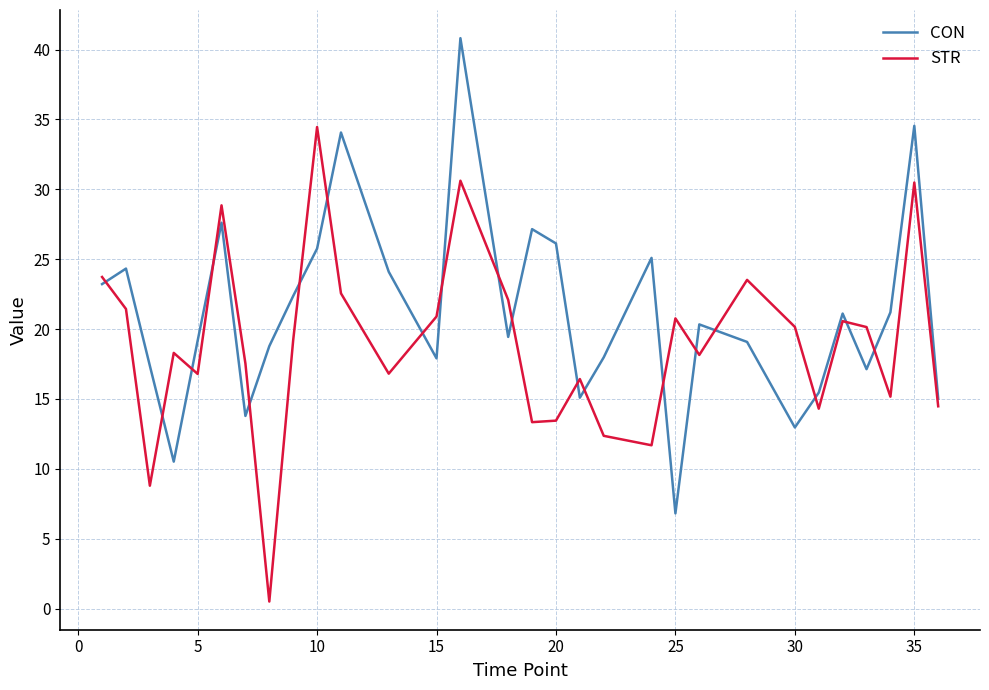

Which series has the largest total across all categories?

CON